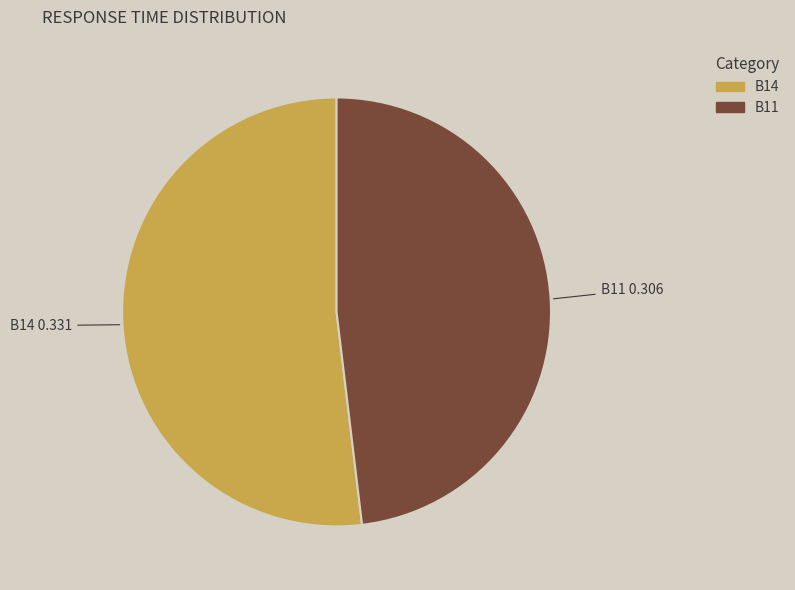

Does any single category account for the majority?

Yes